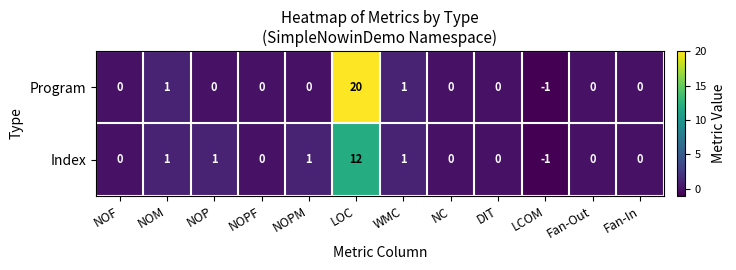

At which label does Program reach its minimum?

LCOM